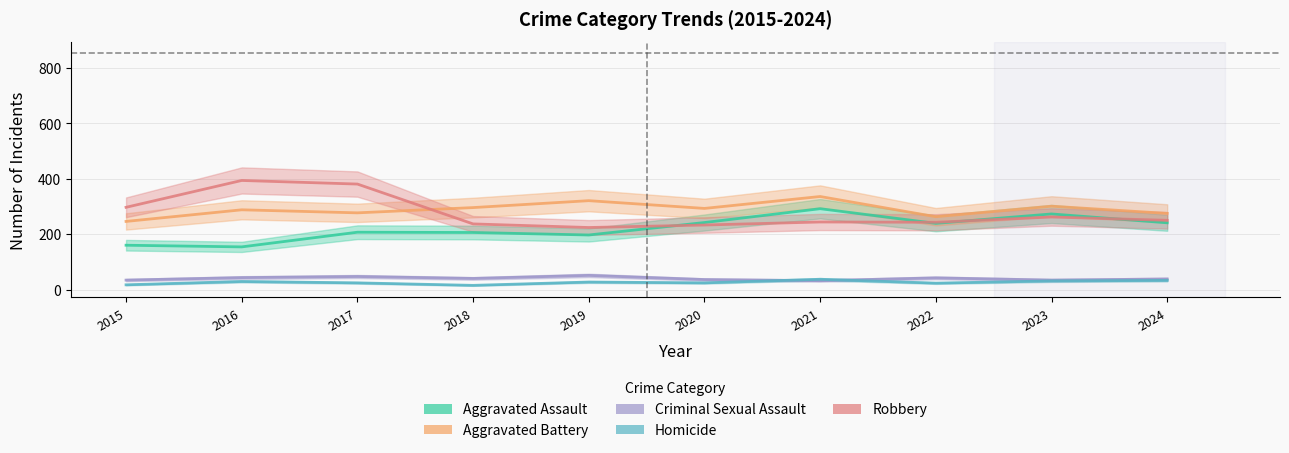

True or false: Aggravated Battery and Aggravated Assault intersect in this chart.

False